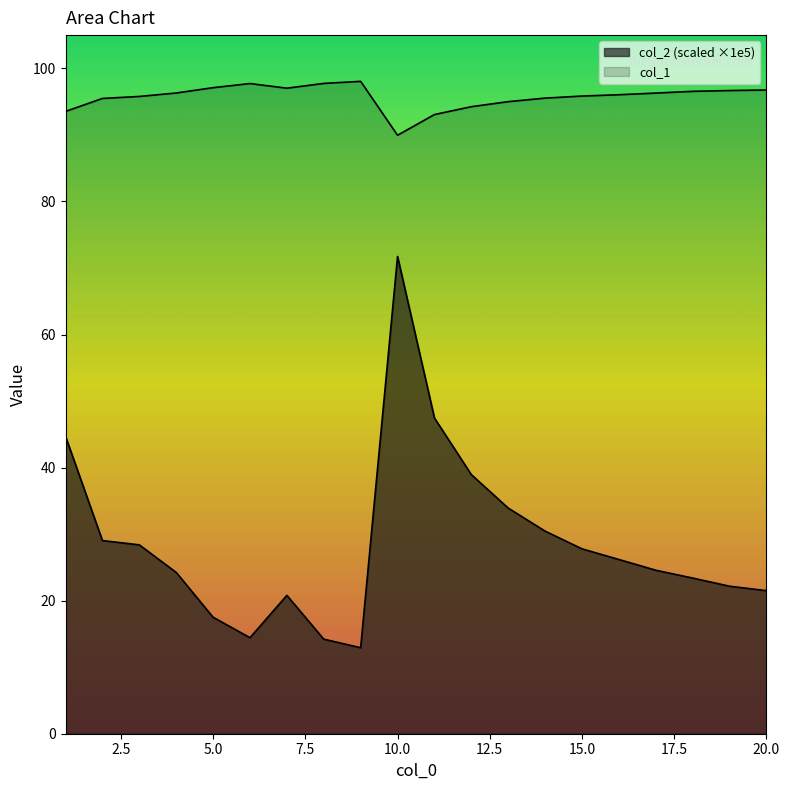

What is the maximum value shown in the chart?

98.0